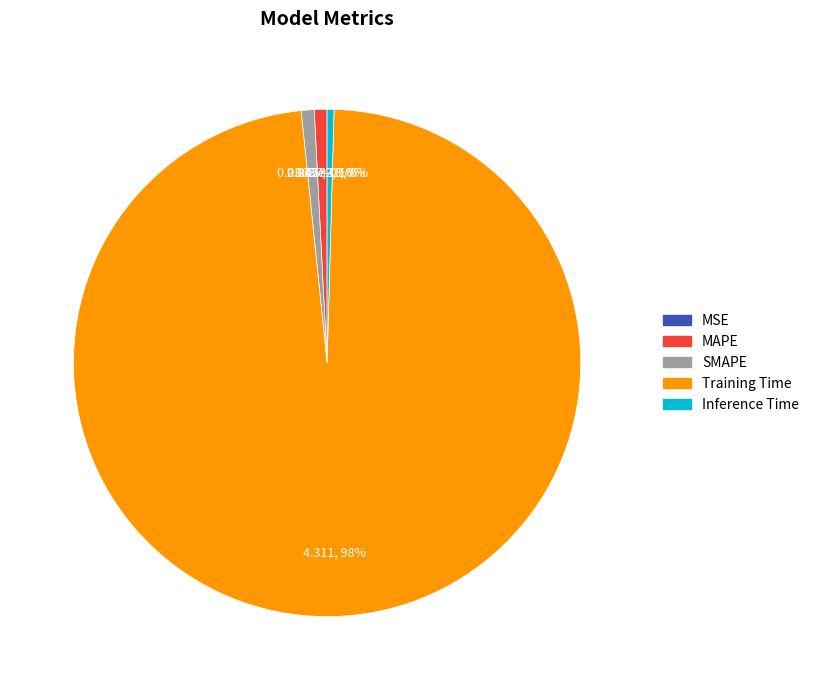

To the nearest percent, what is the difference between the largest and smallest slice percentages?

98%